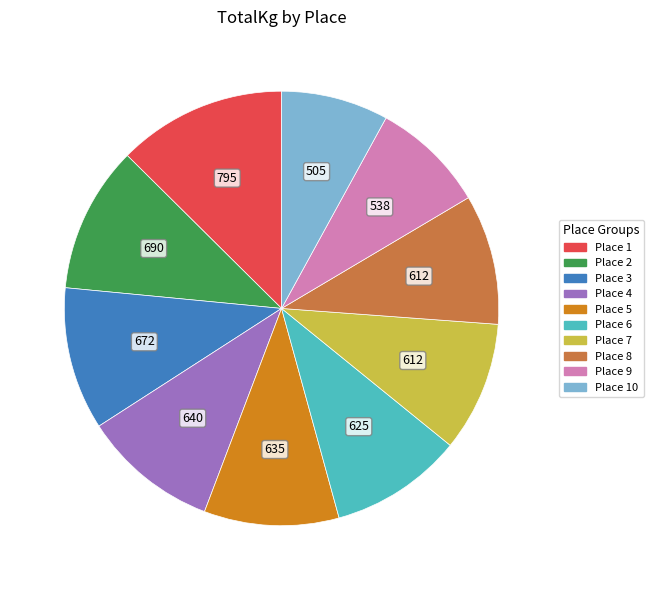

Is there a majority slice in this chart?

No